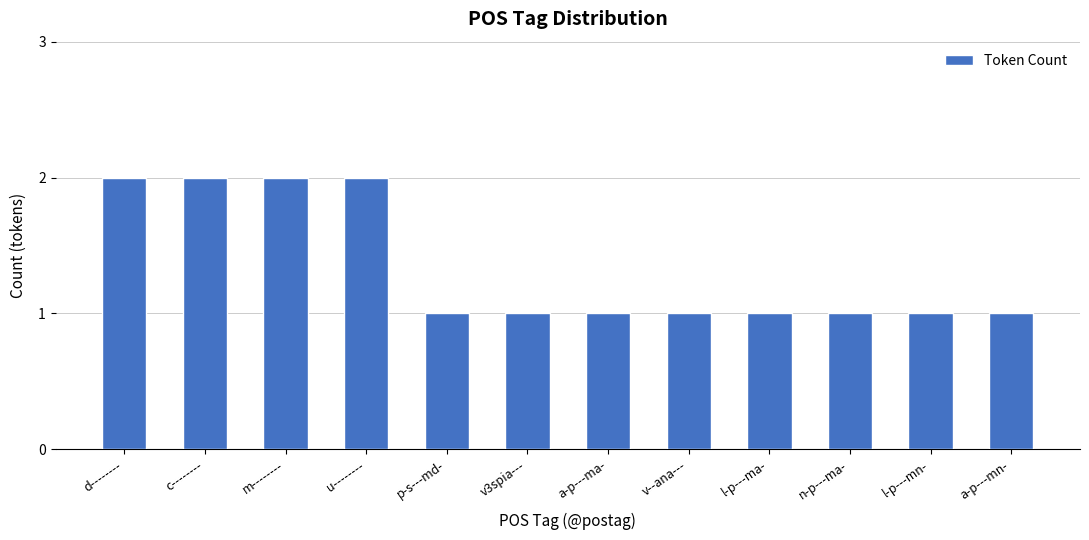

What is the label of the 10th bar from the left?

n-p---ma-